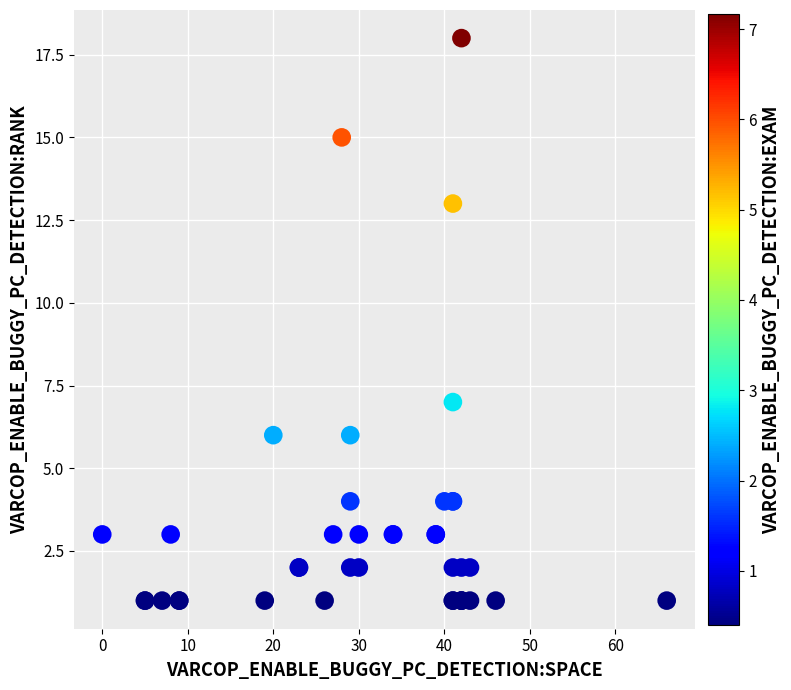

What Y value in the scatter plot is closest to 9?

7